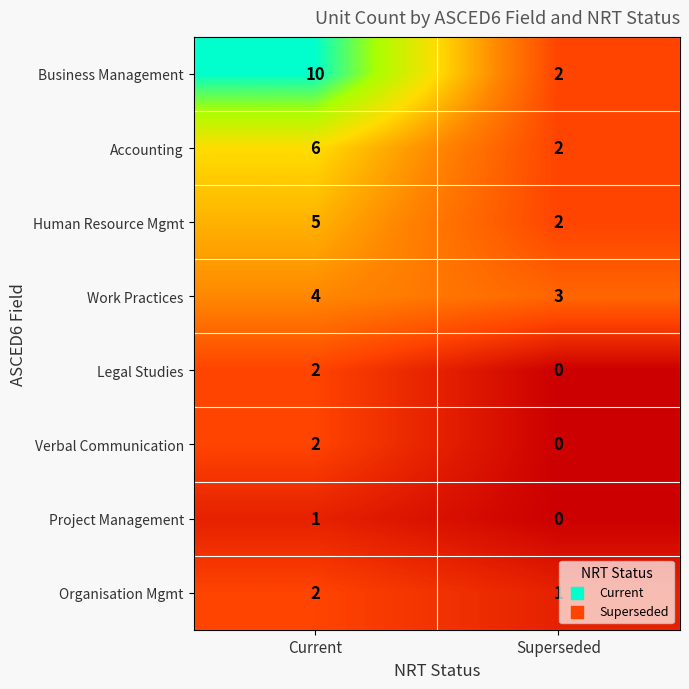

List the labels in order of Human Resource Mgmt value, largest first.

Current, Superseded